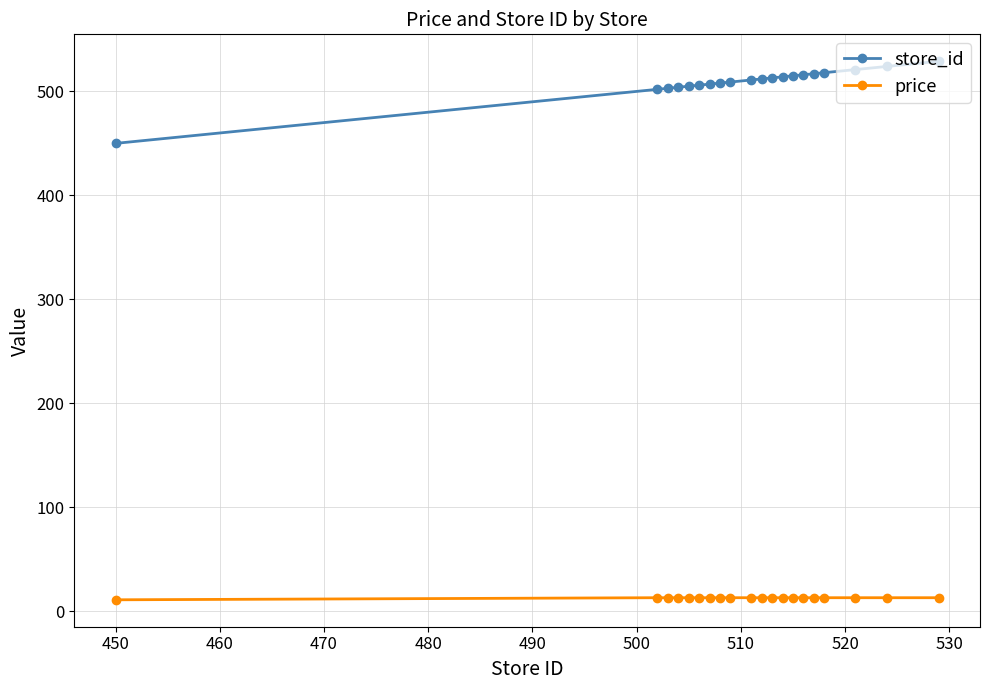

What is the difference between the maximum and minimum values in the store_id series?

79.0